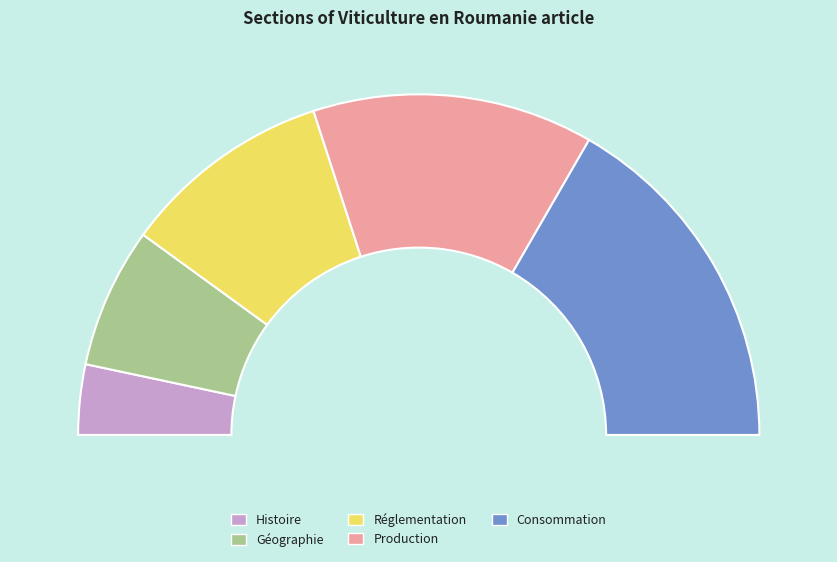

Which slice is the largest?

Consommation